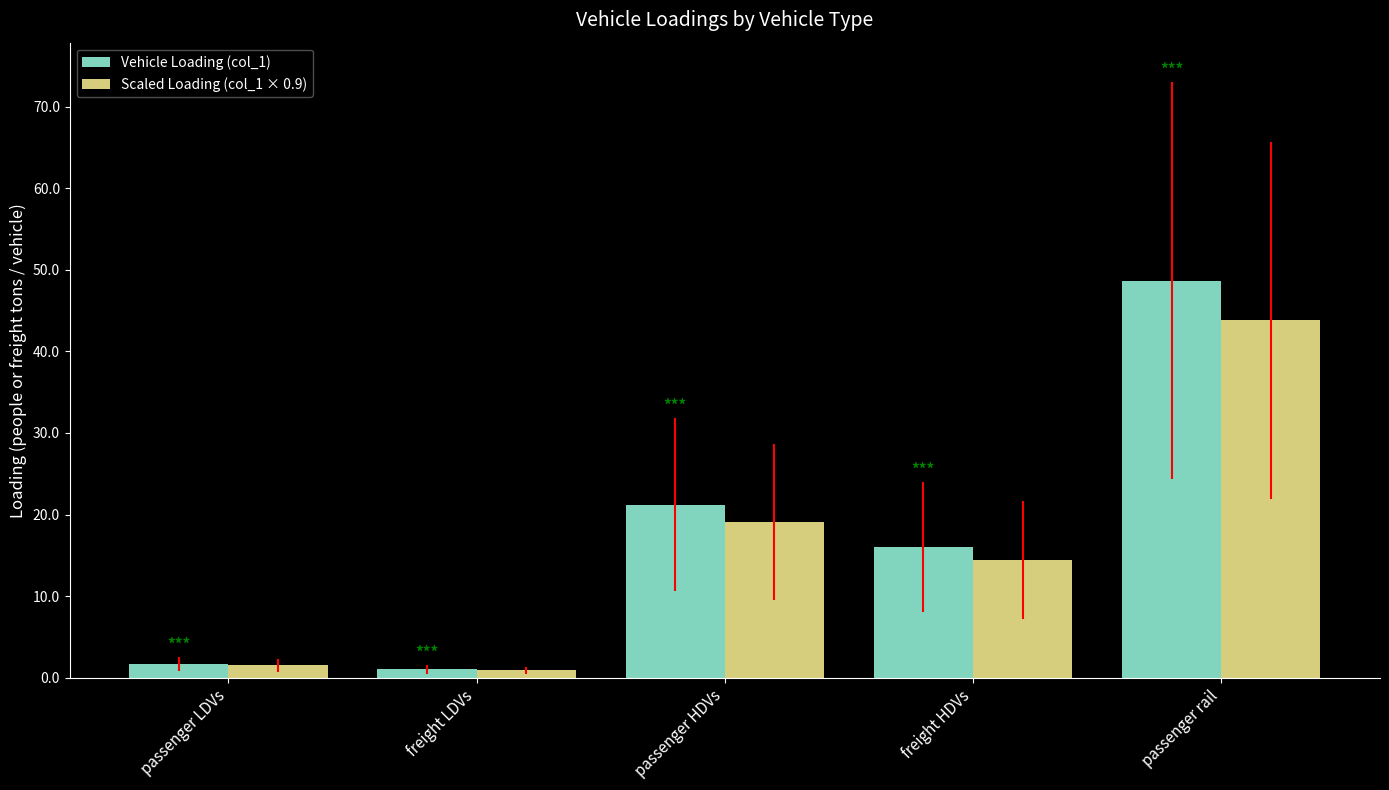

List the series in order of their peak value, lowest first.

Scaled Loading (col_1 × 0.9), Vehicle Loading (col_1)